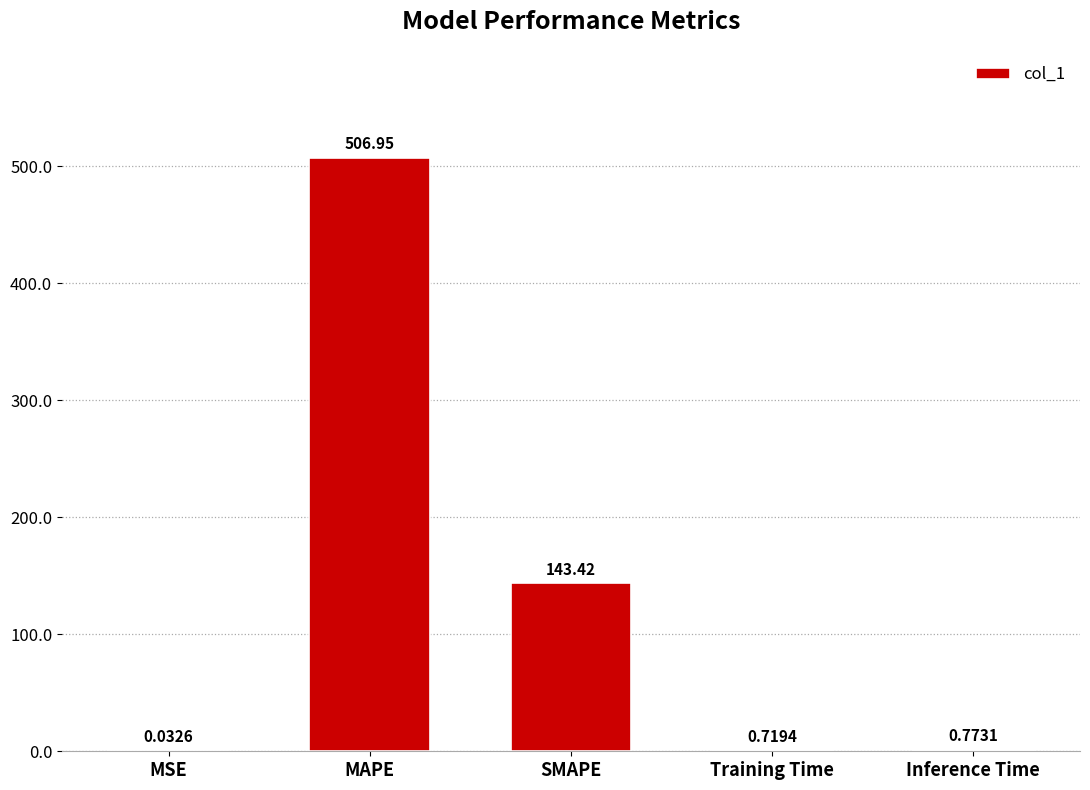

At which label is the value closest to 253?

SMAPE